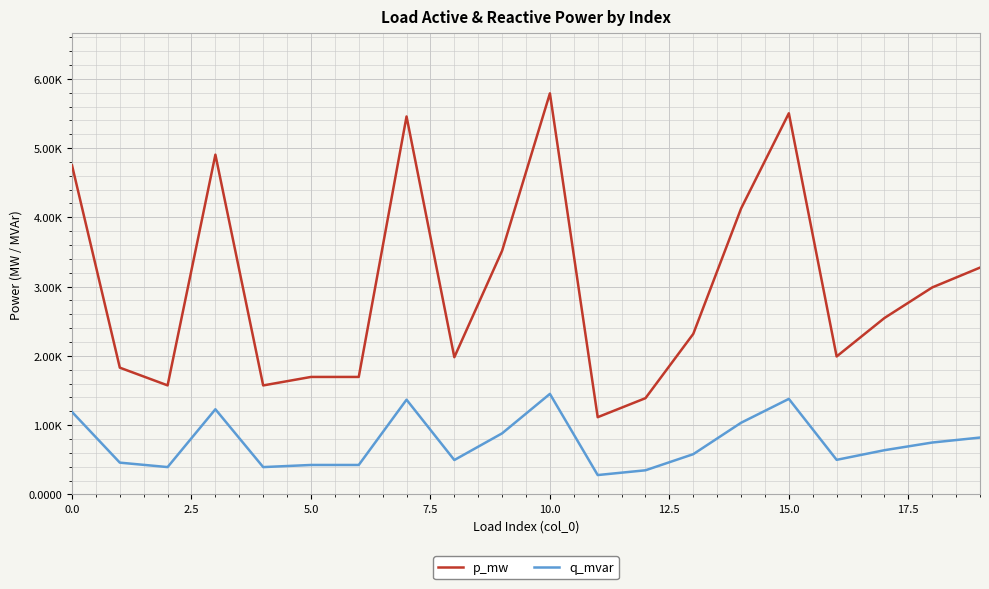

Is this an area chart (filled region under the line)?

No